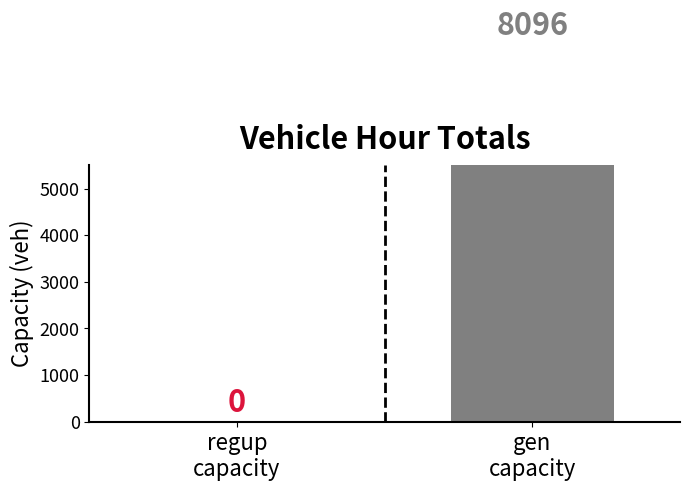

At which category does the chart reach its minimum across all series?

regup
capacity